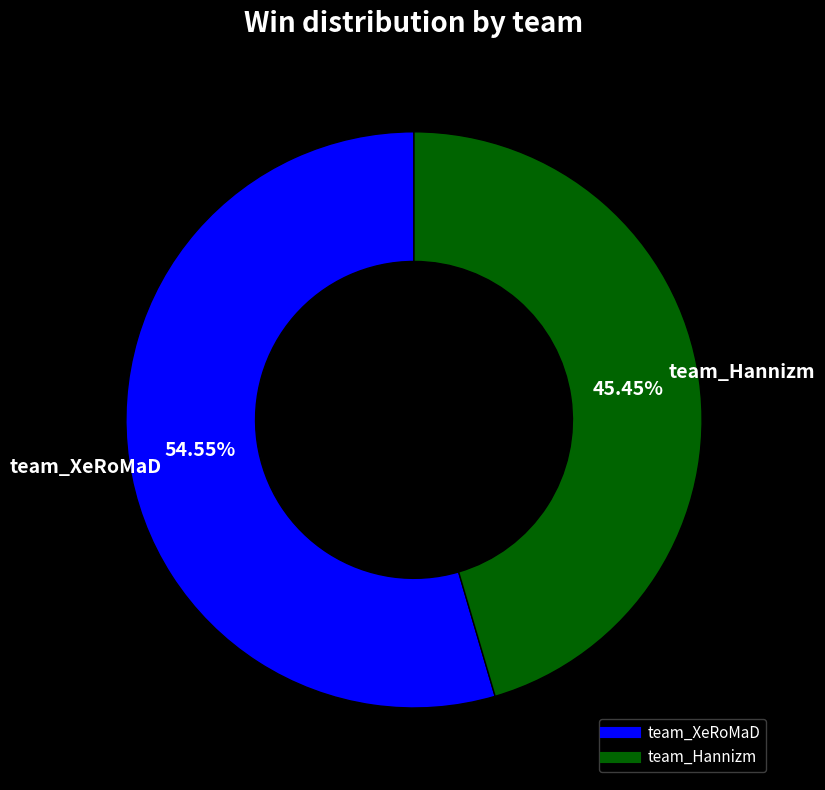

The team_Hannizm slice represents 38% of the pie. True or false?

False